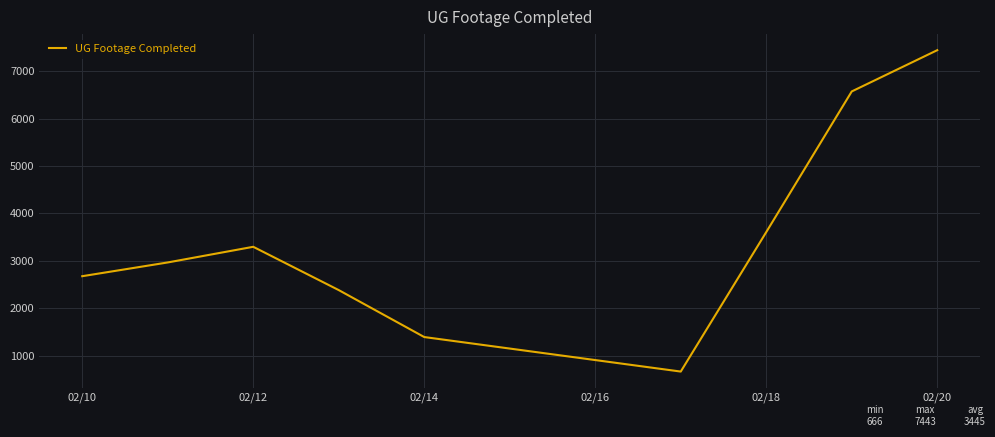

What is the greatest value displayed?

7443